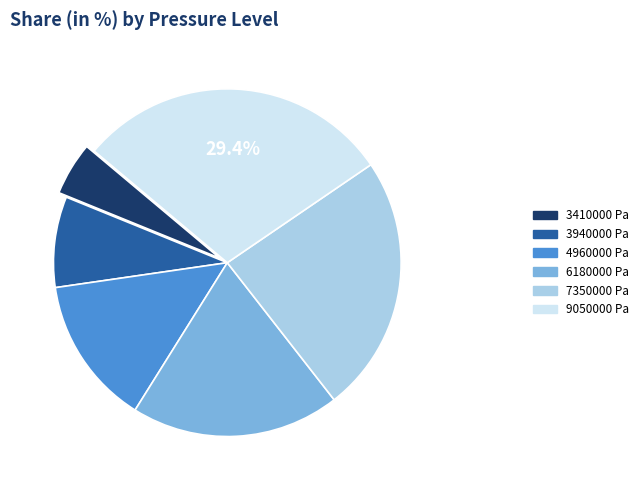

Is it true that 9050000 Pa is 29% of the pie?

True